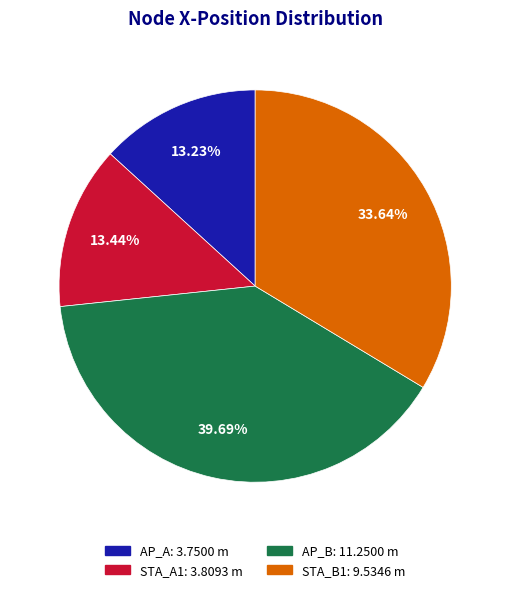

How many slices are in this pie chart?

4